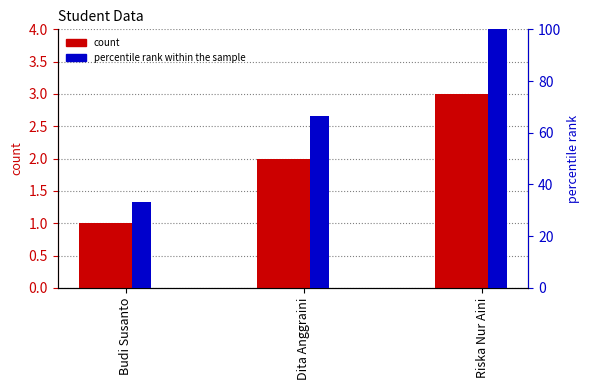

True or false: percentile rank within the sample has a value of 54.8 at Riska Nur Aini.

False